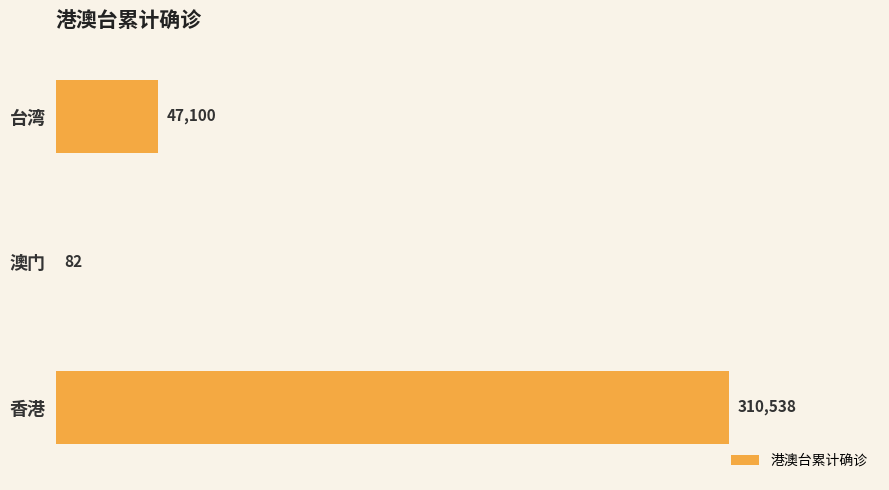

What is the sum of the values at 澳门 and 台湾?

47182